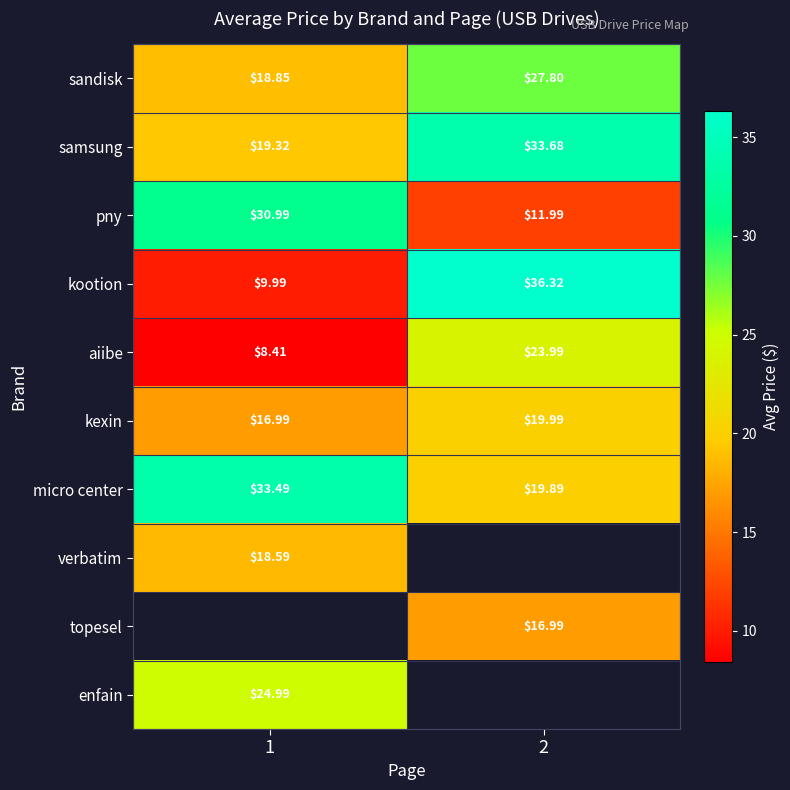

Is the value of micro center at 1 greater than the value of sandisk at 1?

Yes